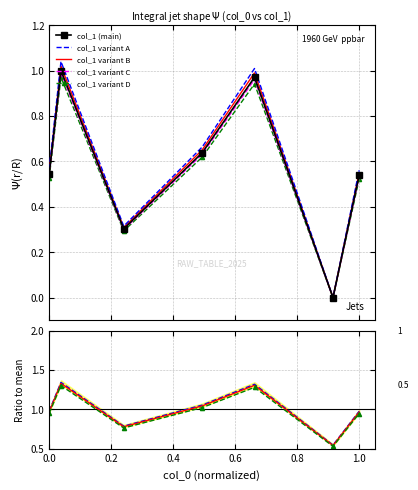

The value at 3.14159 is 0.1. True or false?

False